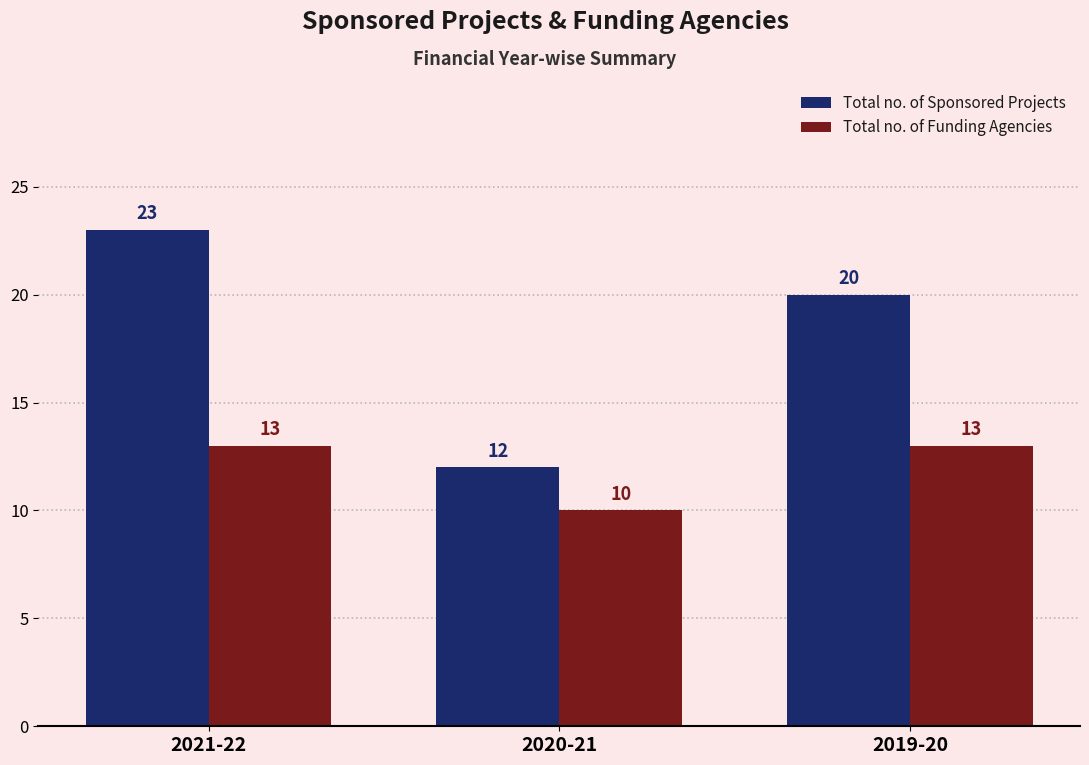

Which series has the largest total across all categories?

Total no. of Sponsored Projects